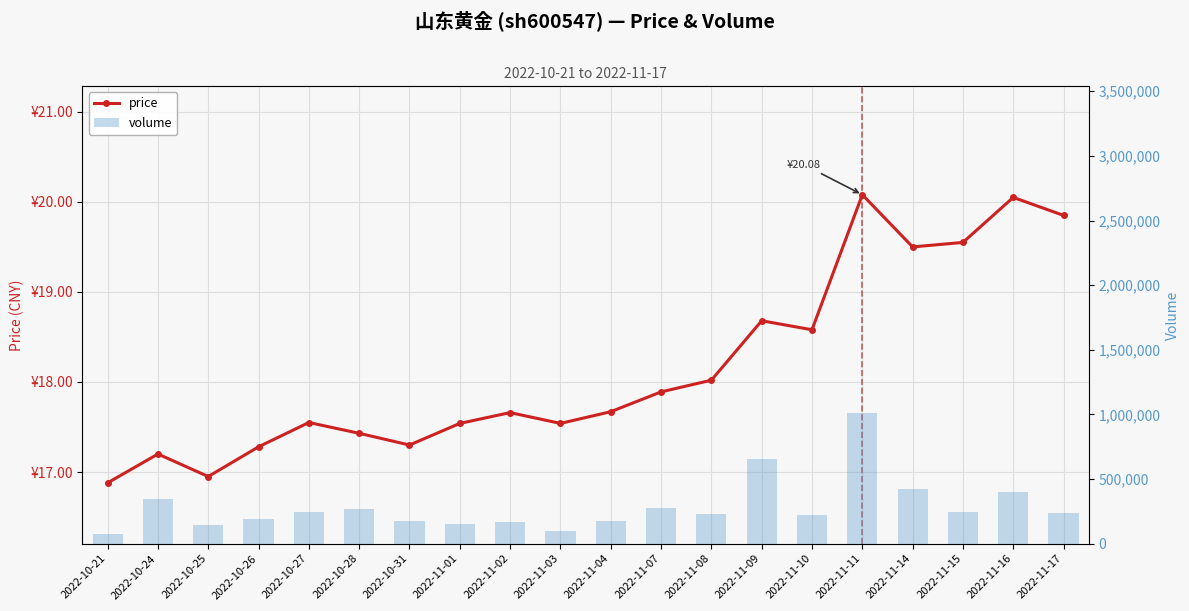

How many series are shown in this chart?

2